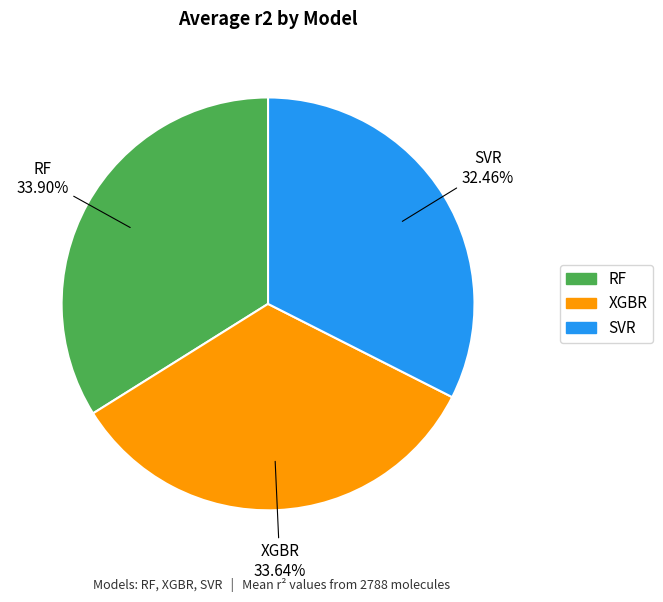

Do RF and XGBR together represent more than half of the pie?

Yes